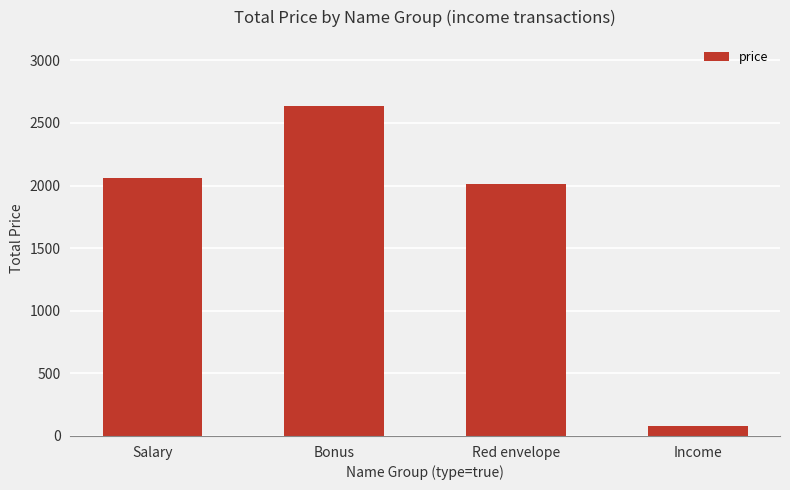

List the labels in order of value, largest first.

Bonus, Salary, Red envelope, Income